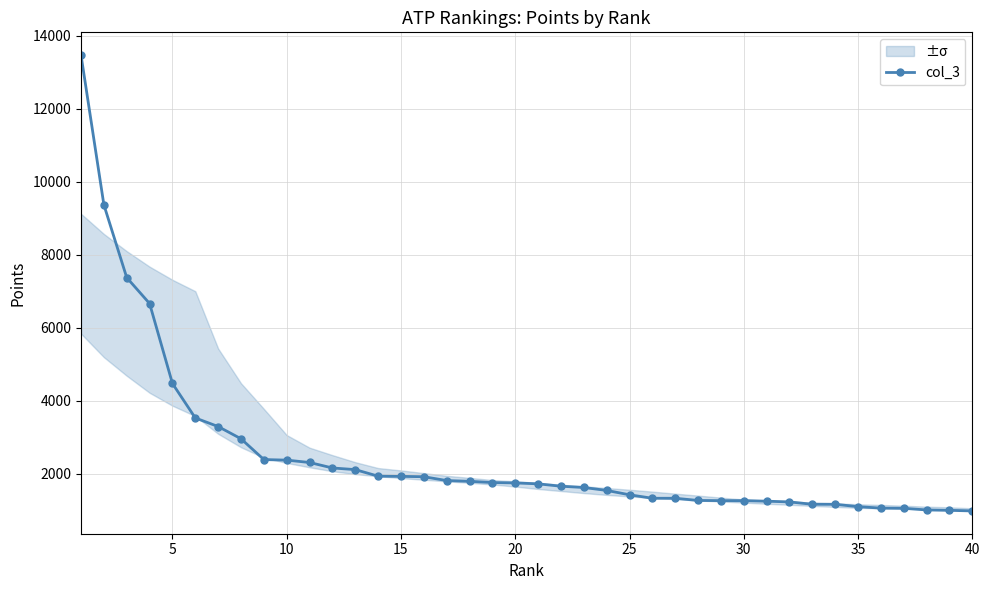

What is the difference between the values at 28 and 36?

210